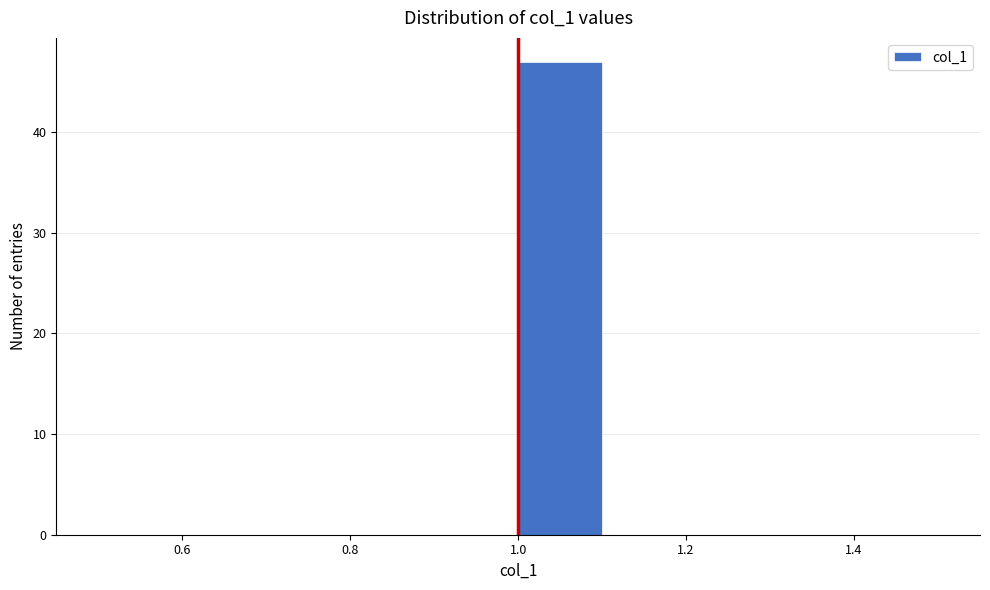

Reading left to right, transcribe this chart: for each bar, give the range it covers on the x-axis and its height. The values are not printed on the chart, so give them approximately, as read against the axis.

0.5 to 0.6: 0
0.6 to 0.7: 0
0.7 to 0.8: 0
0.8 to 0.9: 0
0.9 to 1.0: 0
1.0 to 1.1: 47
1.1 to 1.2: 0
1.2 to 1.3: 0
1.3 to 1.4: 0
1.4 to 1.5: 0